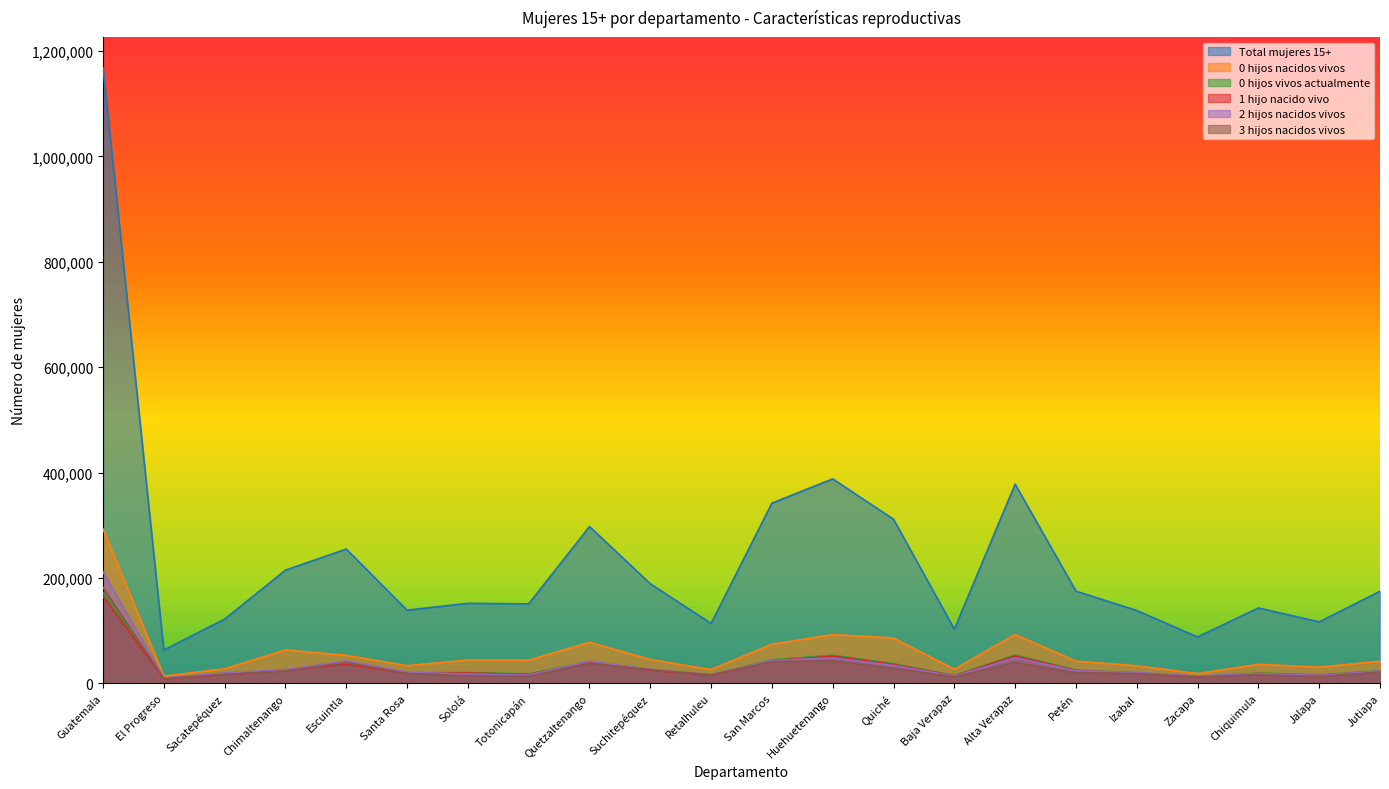

True or false: 3 hijos nacidos vivos has a value of 18704 at Santa Rosa.

True